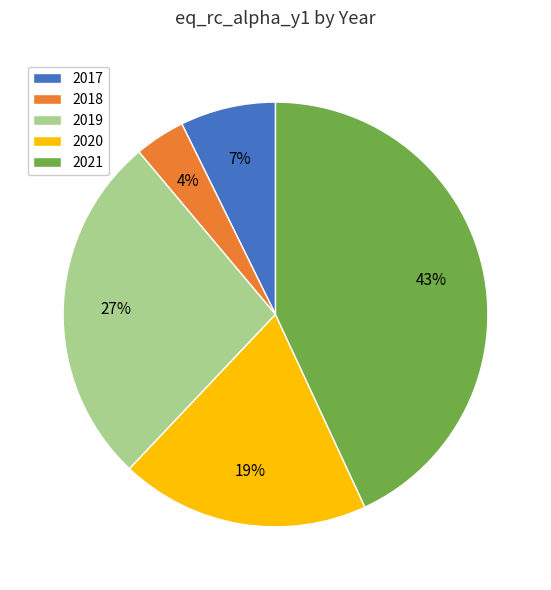

Is it true that 2017 is 1% of the pie?

False